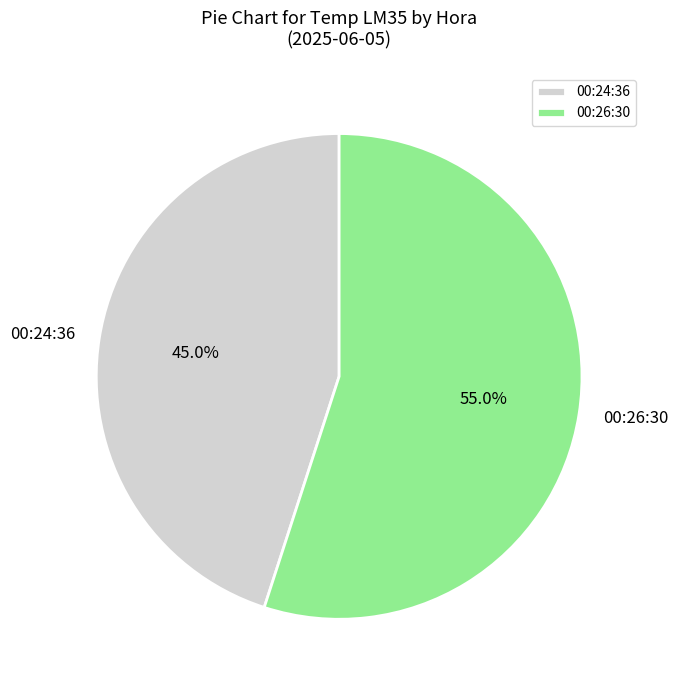

What portion of the pie excludes 00:26:30?

45.0%